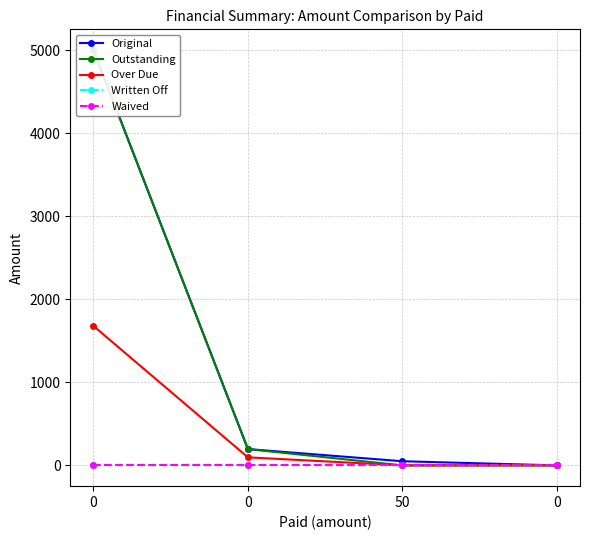

How many series are shown in this chart?

5